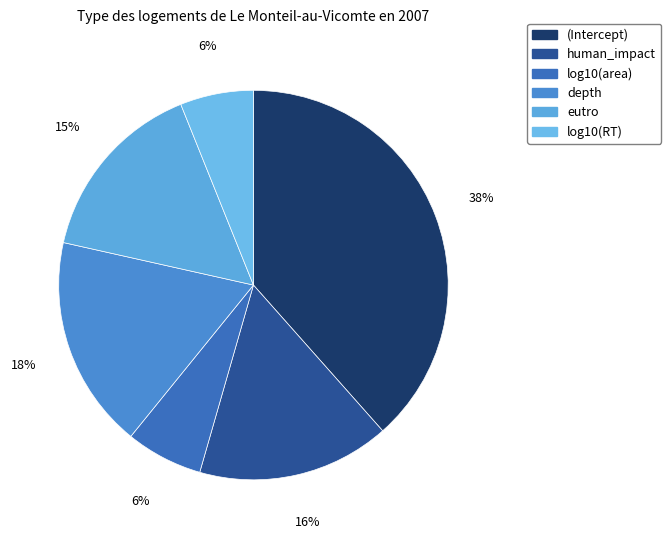

Between depth and (Intercept), which is larger?

(Intercept)